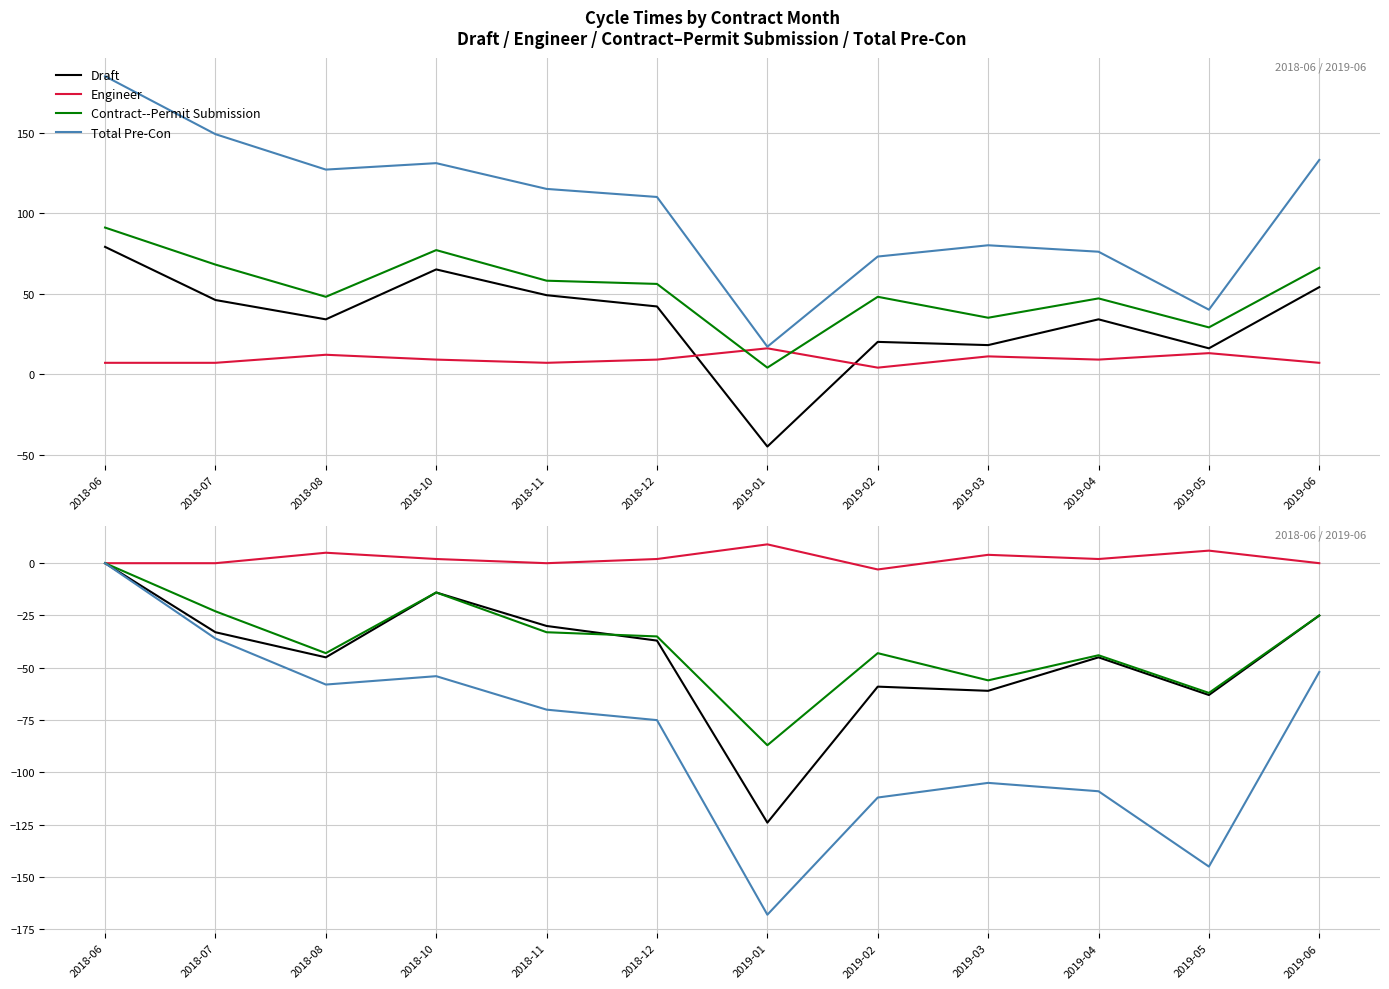

Where is the first local maximum for Draft?

2018-10